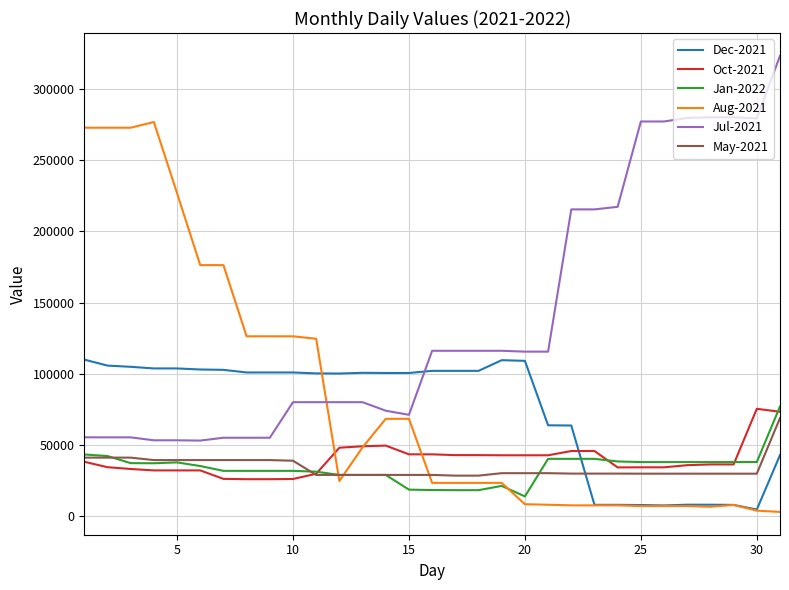

Which series has the largest total across all categories?

Jul-2021